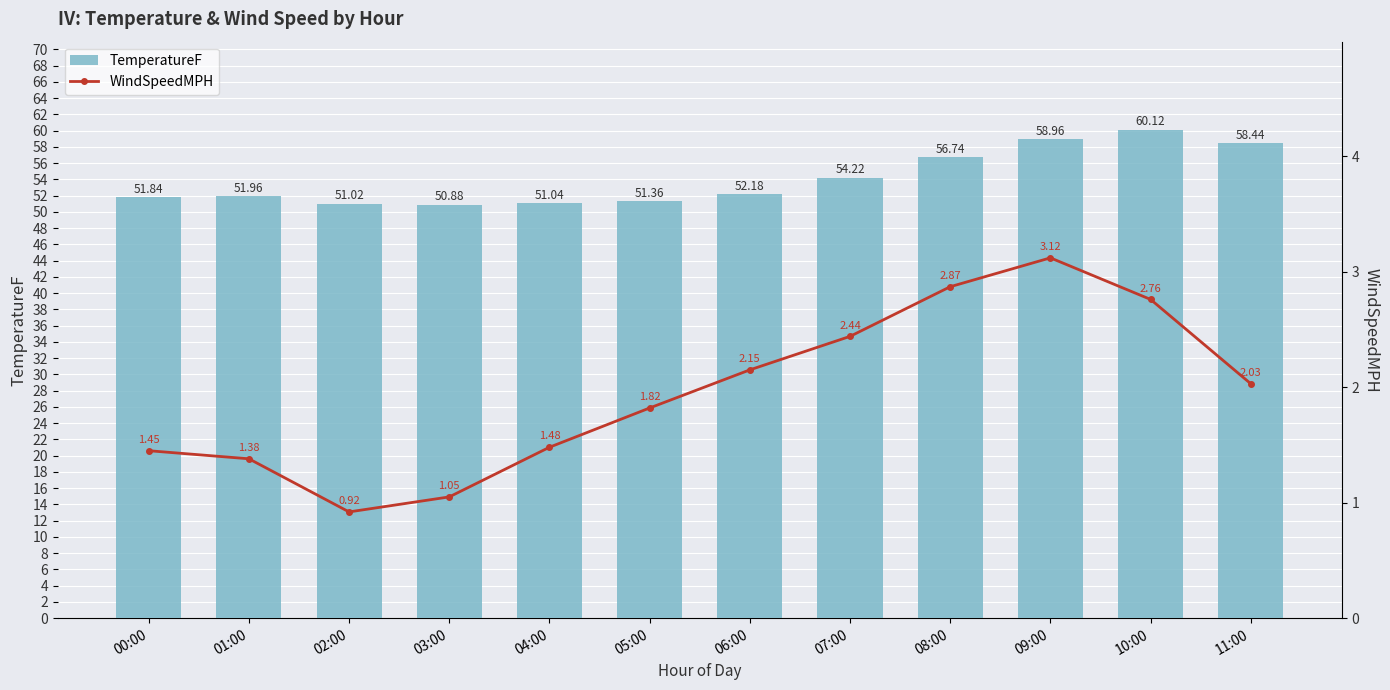

Rank the series by their maximum value, from lowest to highest.

WindSpeedMPH, TemperatureF